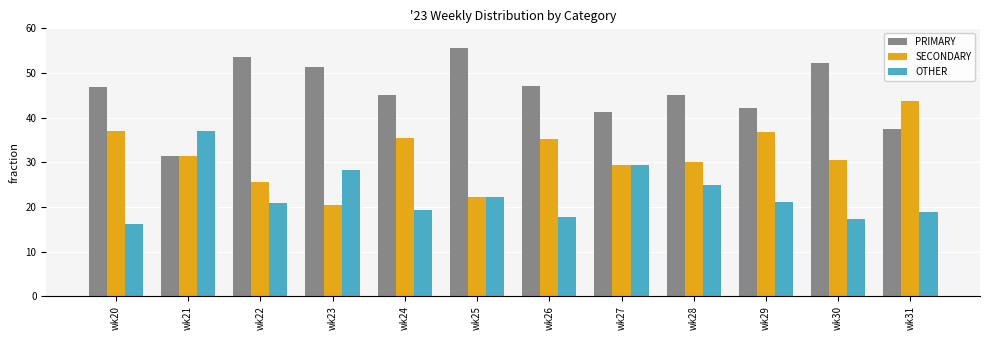

Which category has the lowest value across all series?

wk20